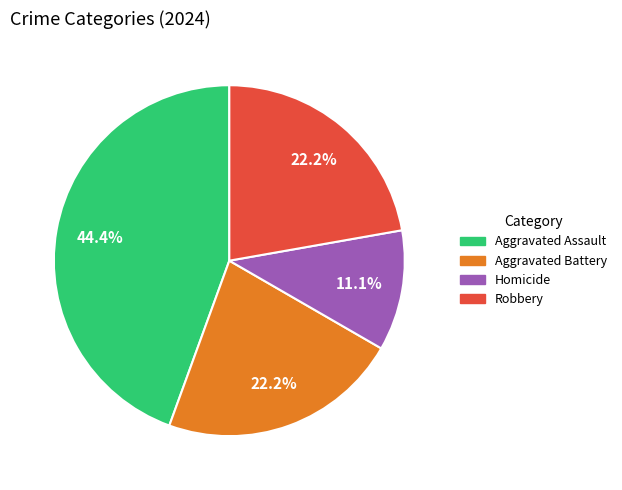

Which slice is the largest?

Aggravated Assault